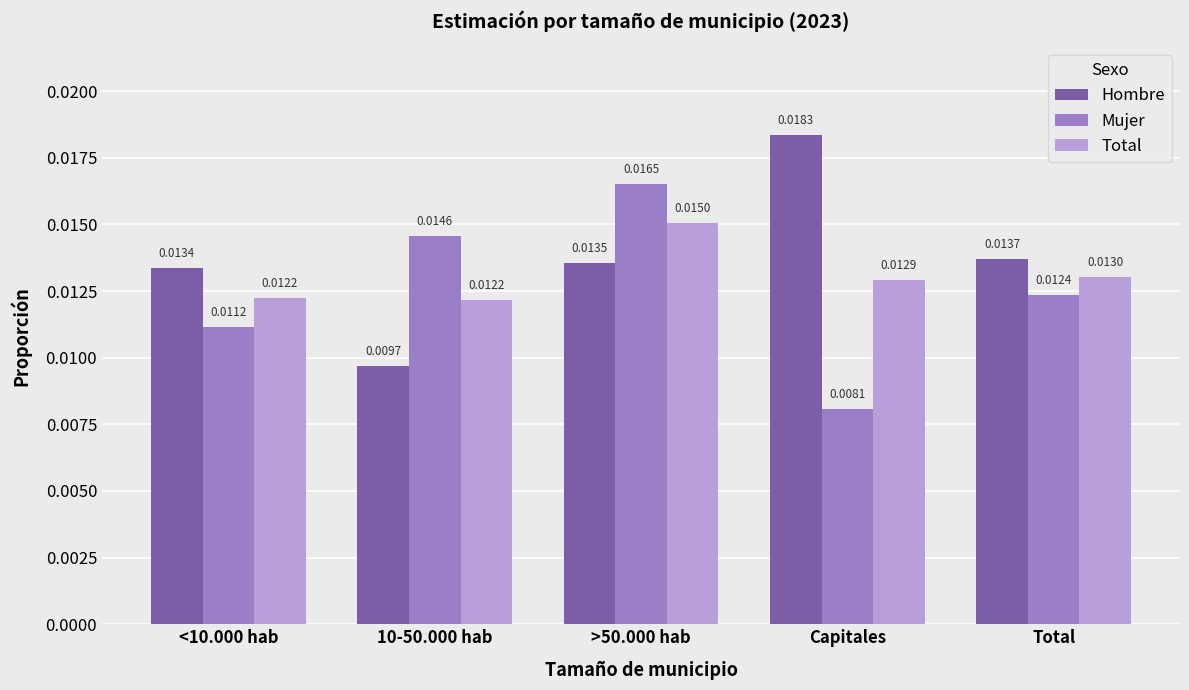

What are all the series names shown in the legend?

Hombre, Mujer, Total